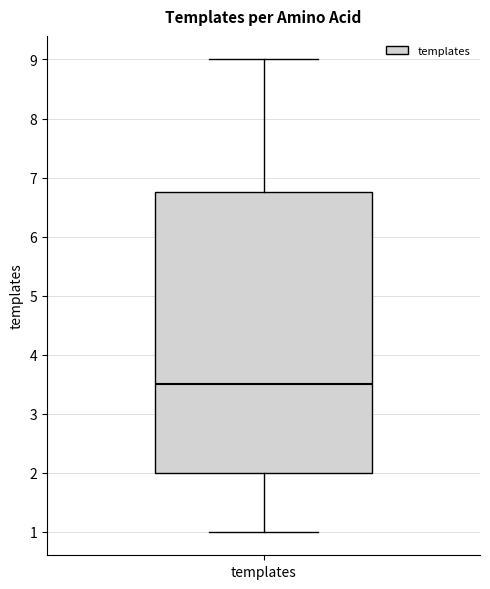

Where does the upper whisker of the box for templates end on the y-axis? The values are not printed on the chart, so give them approximately, as read against the axis.

9.0